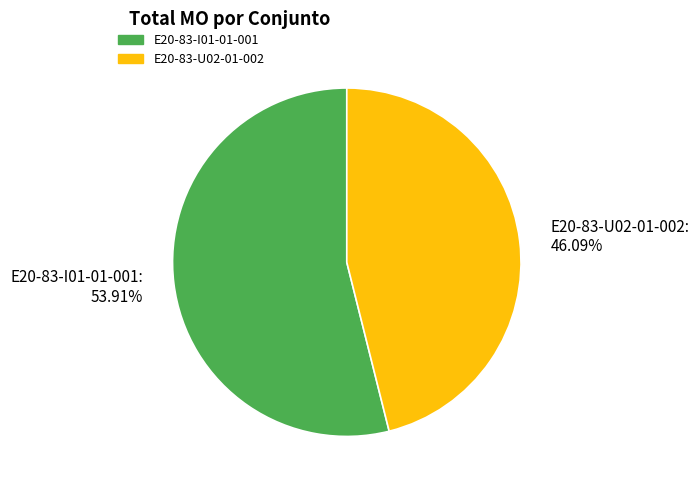

To the nearest percent, what portion does E20-83-U02-01-002 represent?

46%